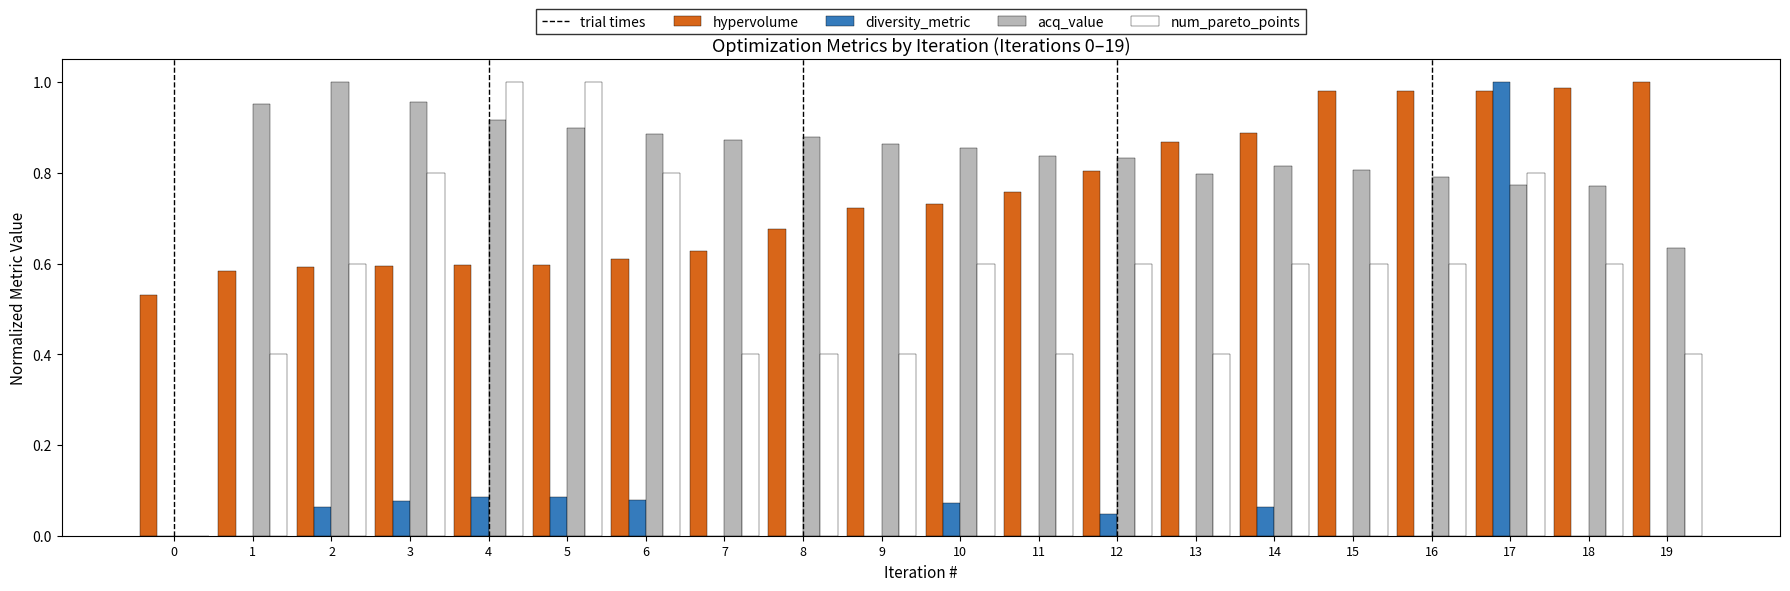

The hypervolume series shows 0.9 at 2. True or false?

False